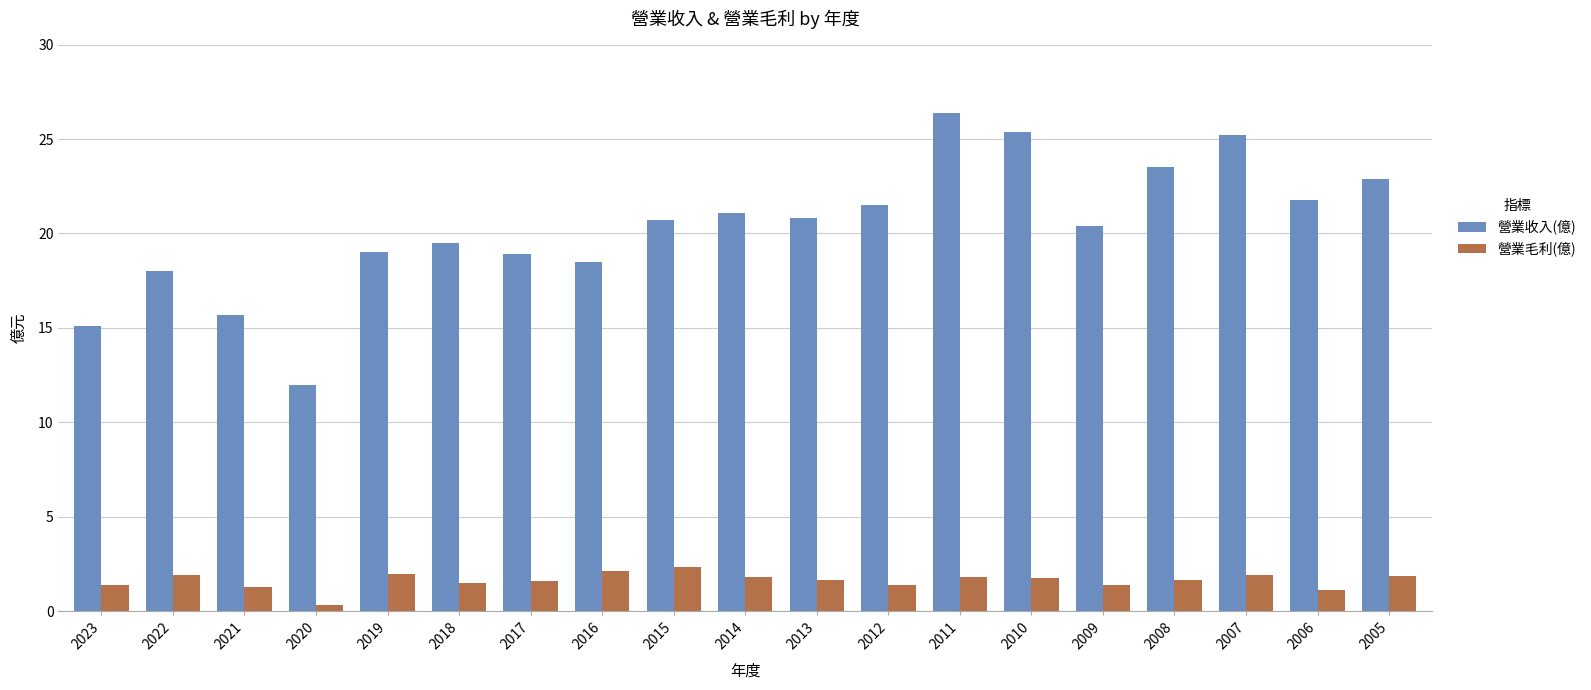

Which series changed the most between 2017 and 2010?

營業收入(億)